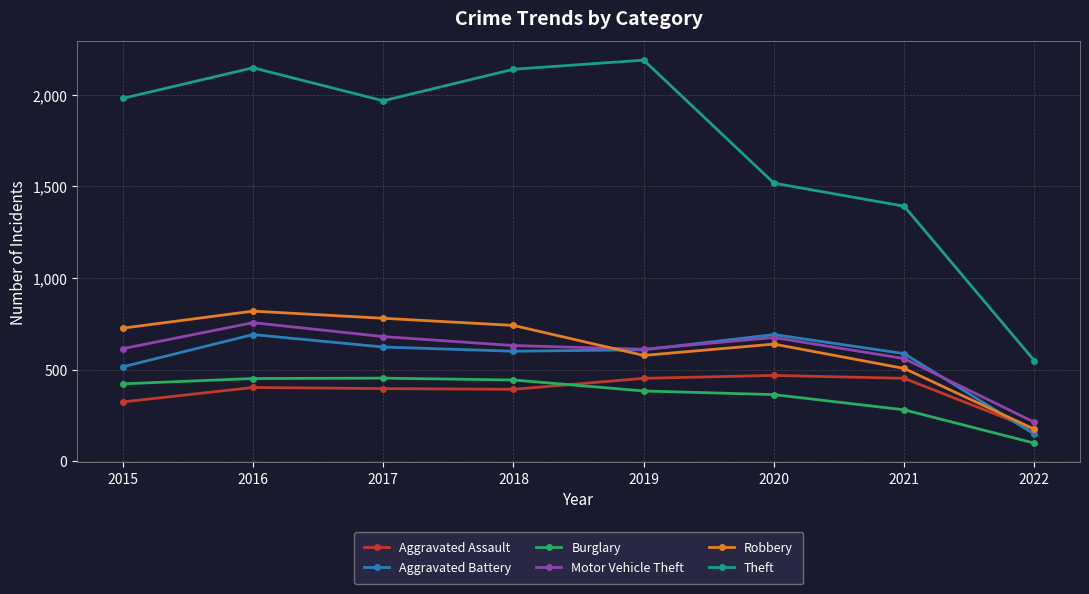

At which category is the sum across all series the highest?

2016